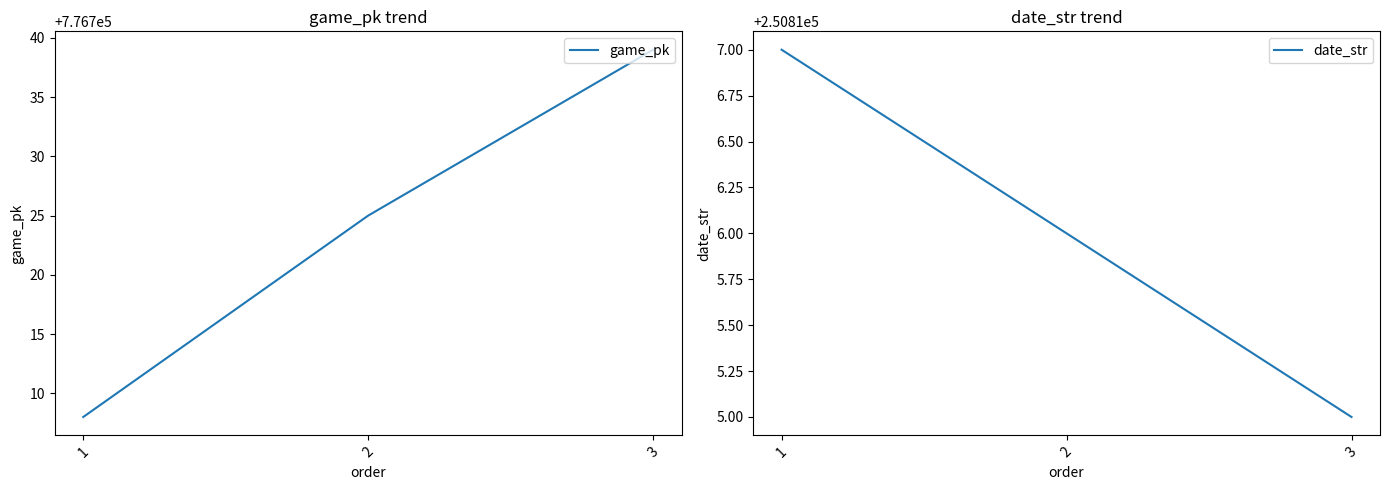

At how many categories does at least one series exceed 325127?

3